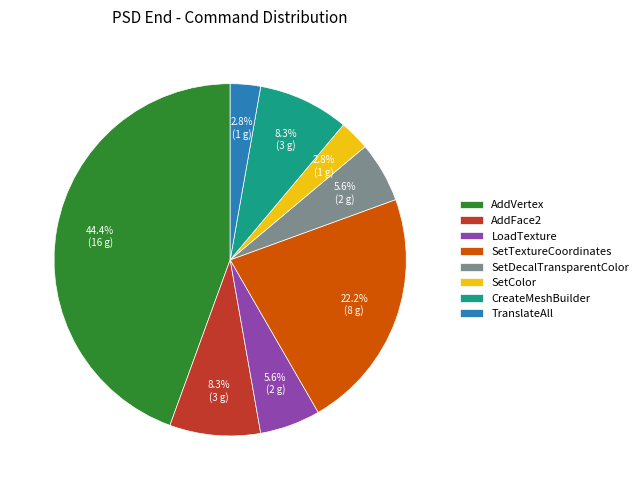

What portion of the pie excludes TranslateAll?

97.2%